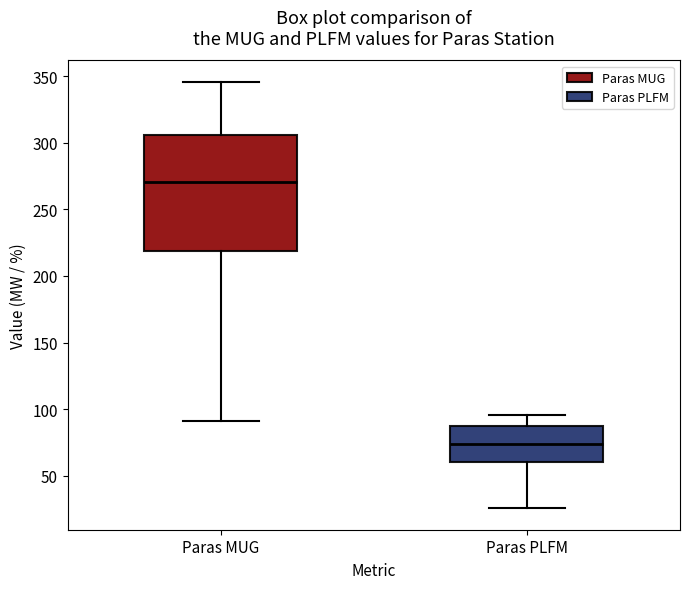

Which box has the highest median line?

Paras MUG